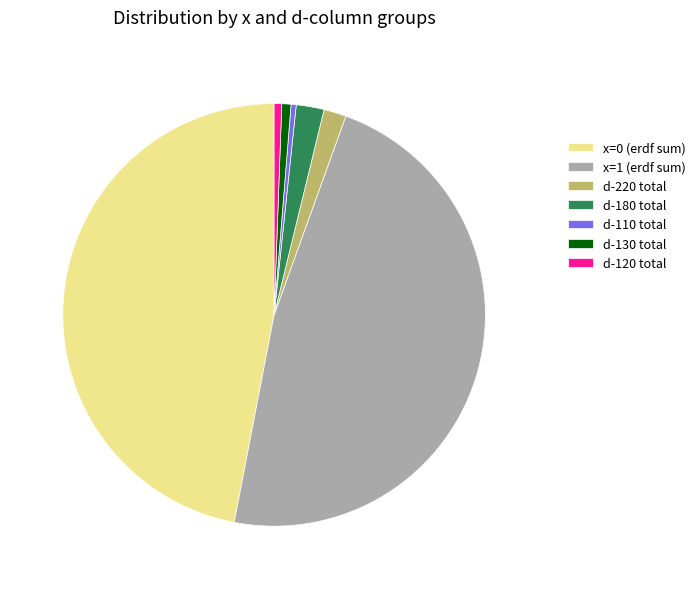

Which slice is the largest?

x=1 (erdf sum)